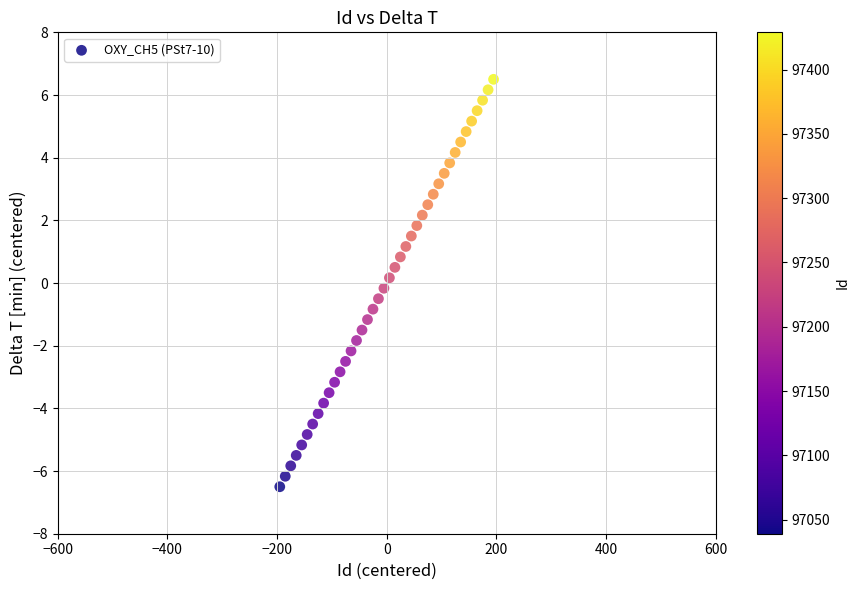

What is the range of Y values (max minus min)?

13.0